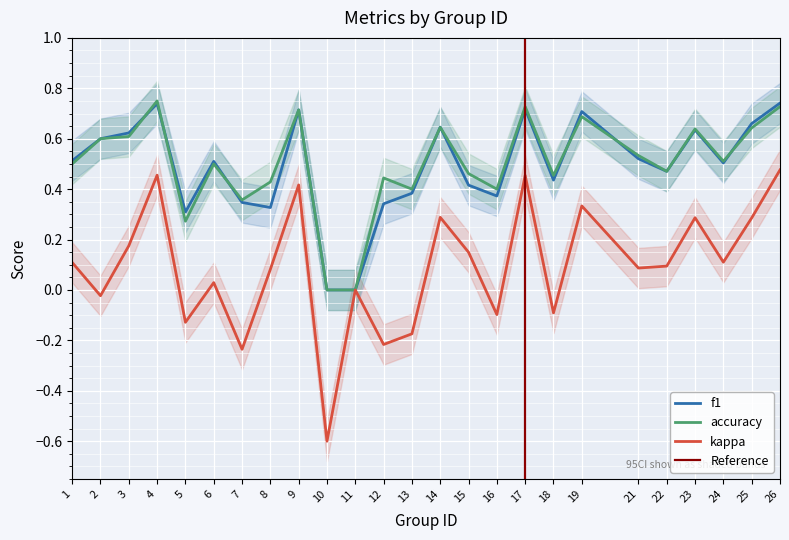

At 14, list the series in order from largest to smallest.

f1, accuracy, kappa